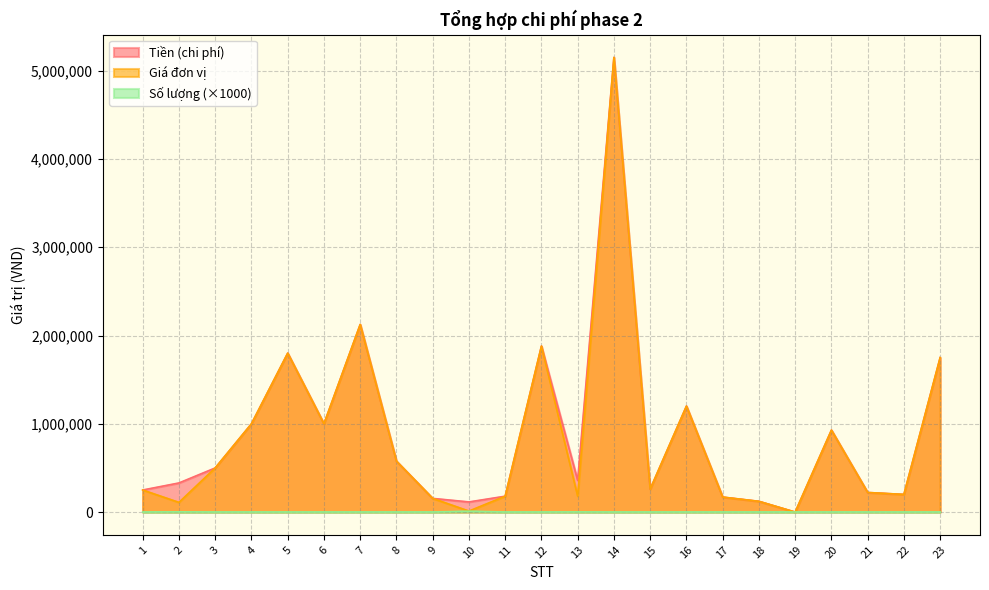

True or false: Tiền (chi phí) has a value of 330000 at 2.

True